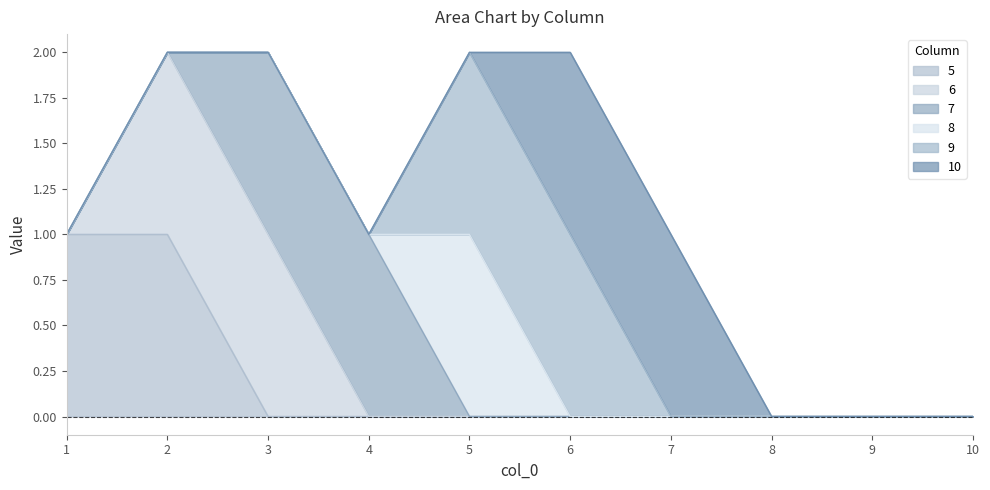

Rank the series at 9 from highest to lowest value.

5, 6, 7, 8, 9, 10